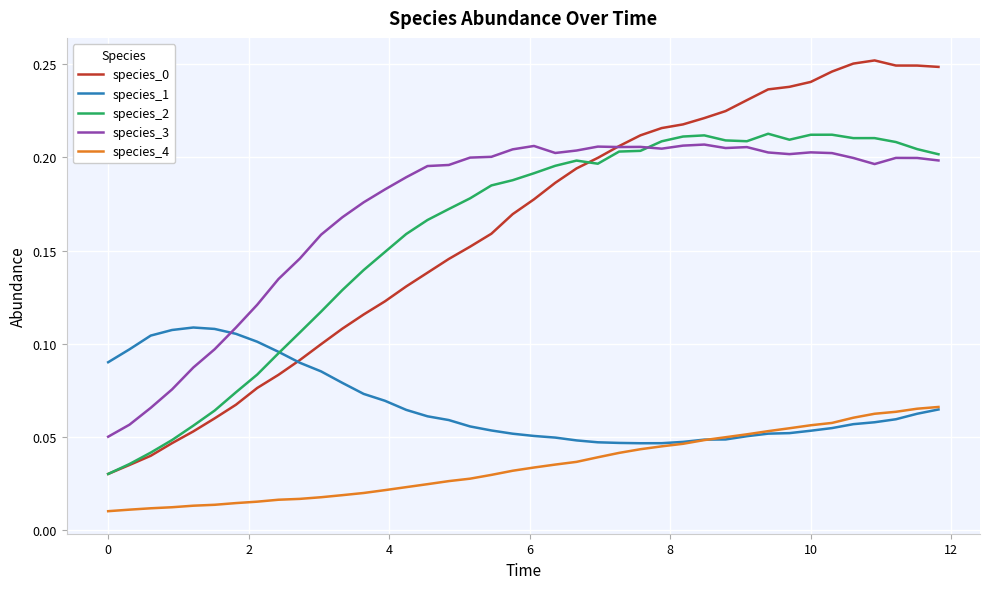

Which series has the largest total across all categories?

species_3